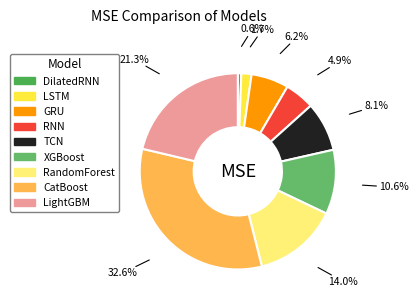

To the nearest percent, what is the average slice percentage?

11%